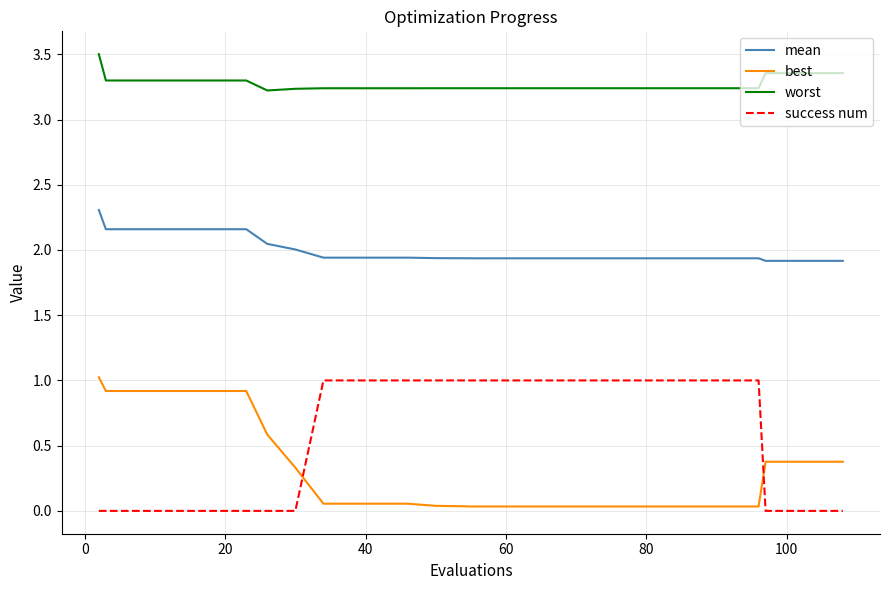

True or false: mean and best cross at least once.

False